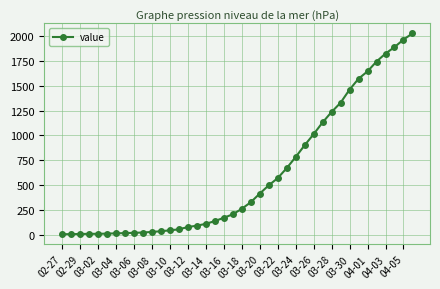

What is the maximum value shown in the chart?

2027